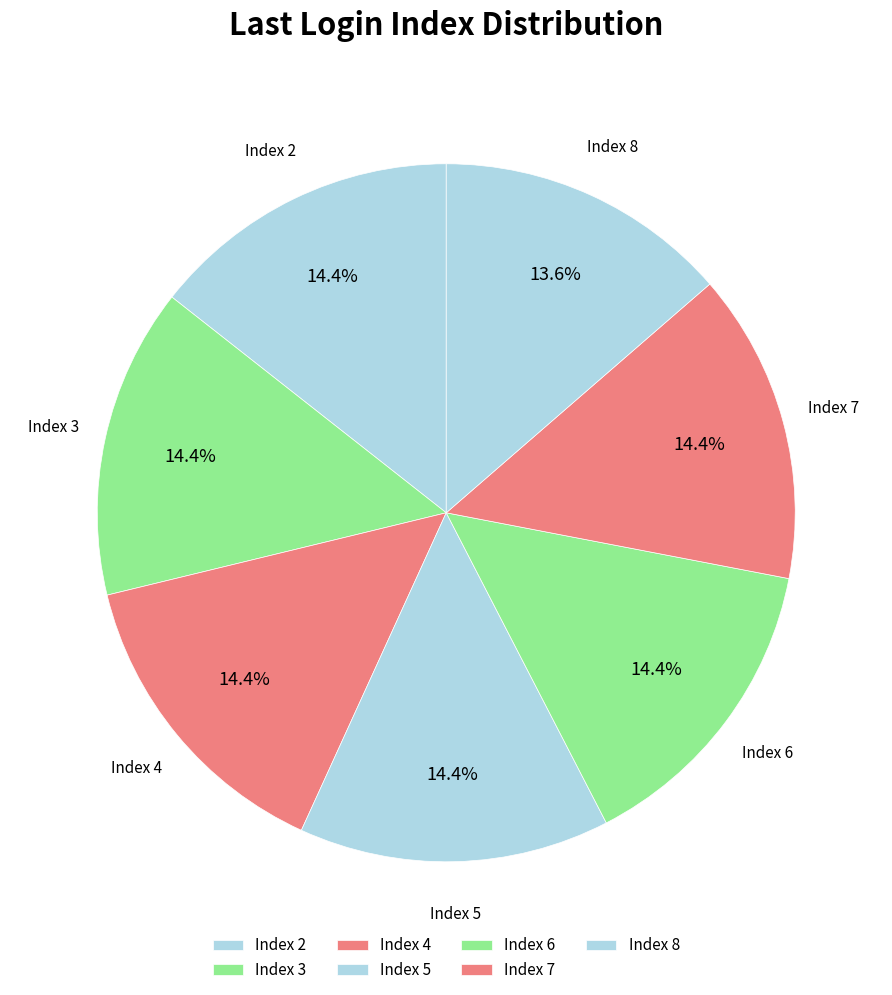

How many slices are in this pie chart?

7